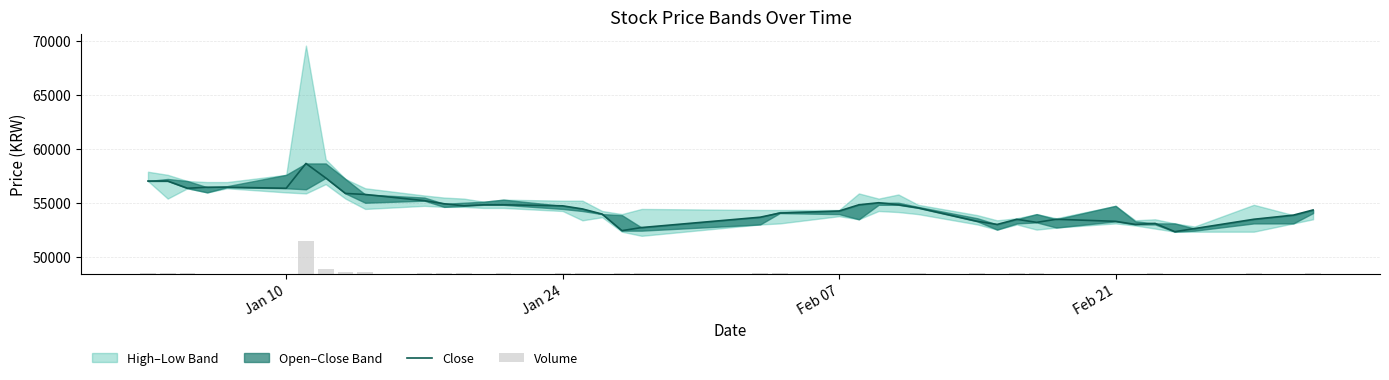

Is the value of Volume at 24 greater than the value of Close at Feb 07?

No